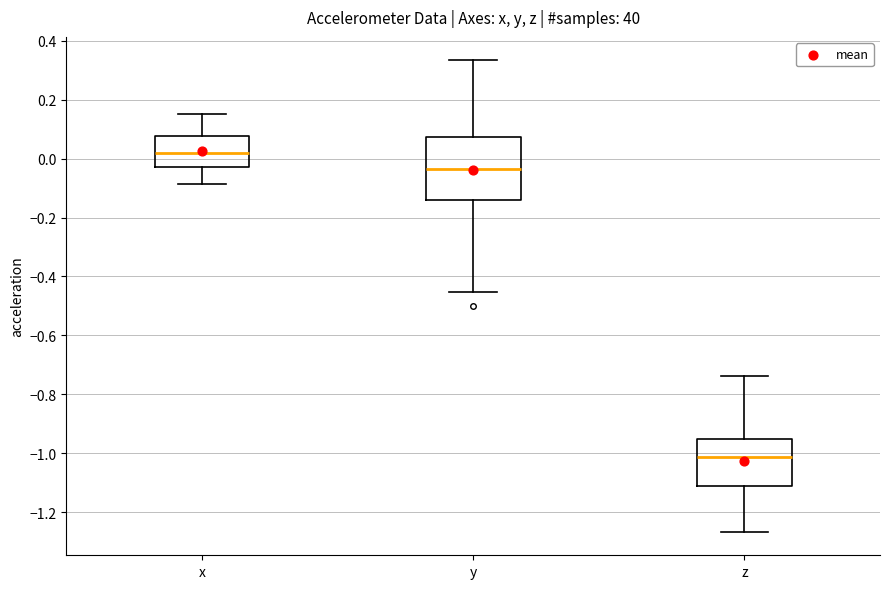

Which box has the lowest median line?

z